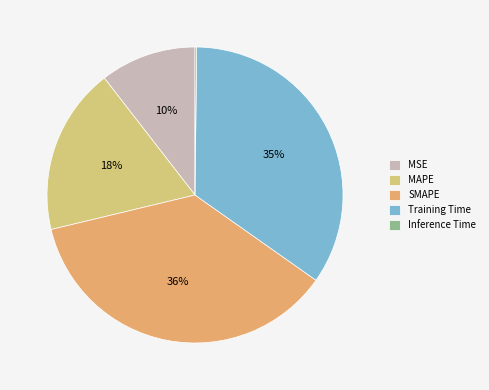

What percentage is the Training Time slice, to the nearest percent?

35%